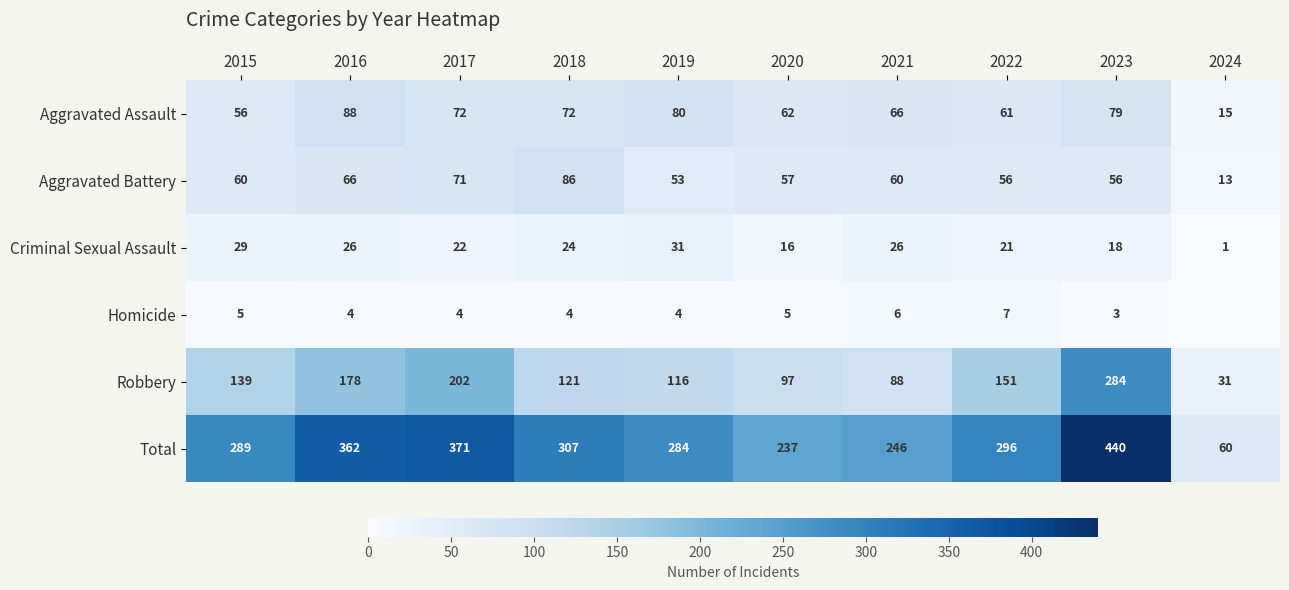

At which label does Criminal Sexual Assault first exceed 24?

2015